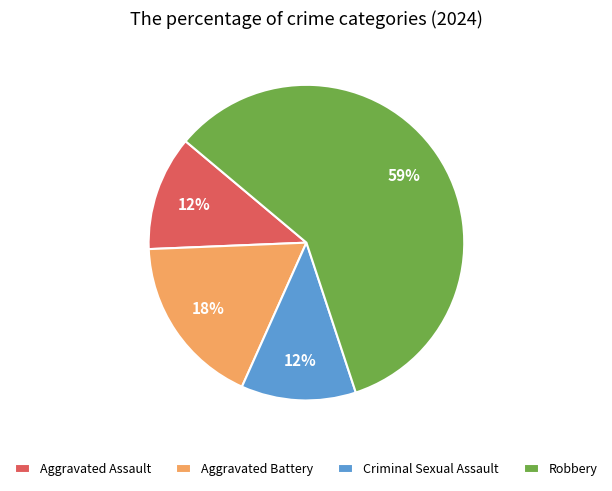

To the nearest percent, what is the difference between the Robbery and Aggravated Battery slice percentages?

41%